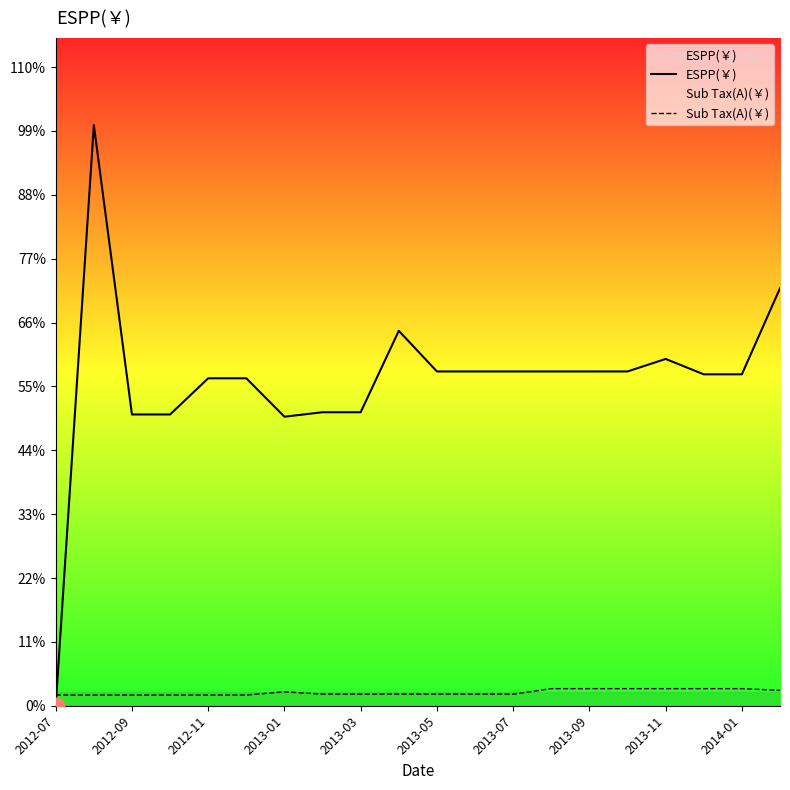

What are all the series names shown in the legend?

ESPP(￥), Sub Tax(A)(￥)